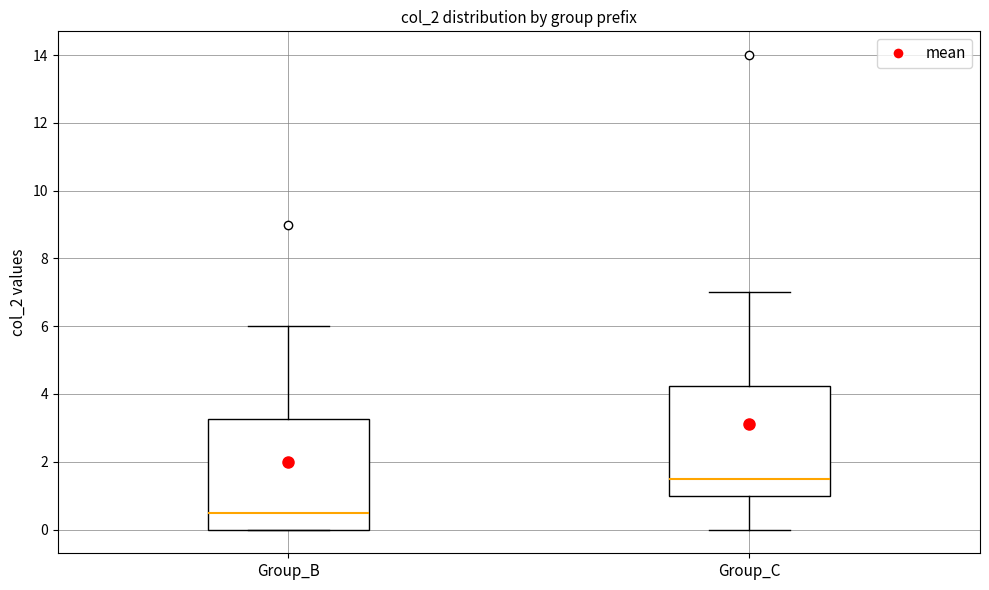

Reading left to right, read every box against the y-axis: the position of its median line, the range the box covers, and the ends of its whiskers. The values are not printed on the chart, so give them approximately, as read against the axis.

Group_B: median 0.6, box 0.0 to 3.2, whiskers 0.0 to 6.0
Group_C: median 1.6, box 1.0 to 4.2, whiskers 0.0 to 7.0